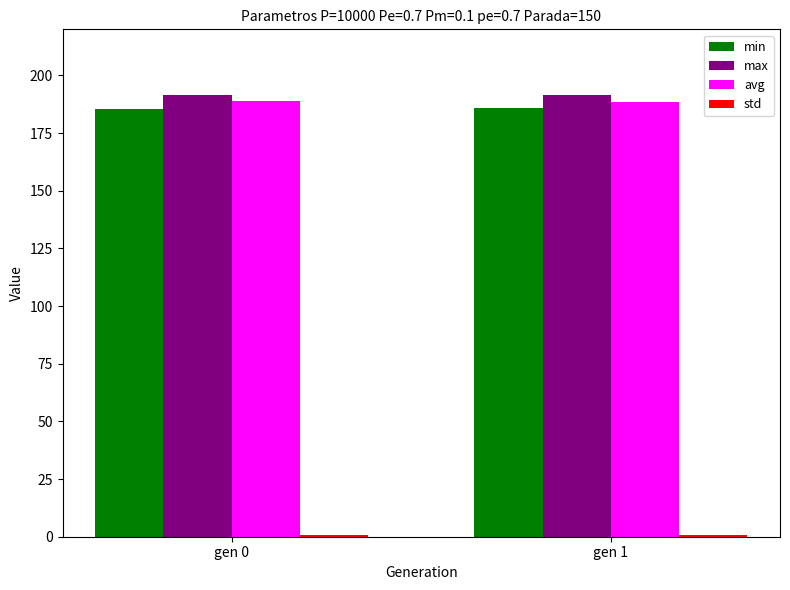

Does the chart contain stacked bars?

No